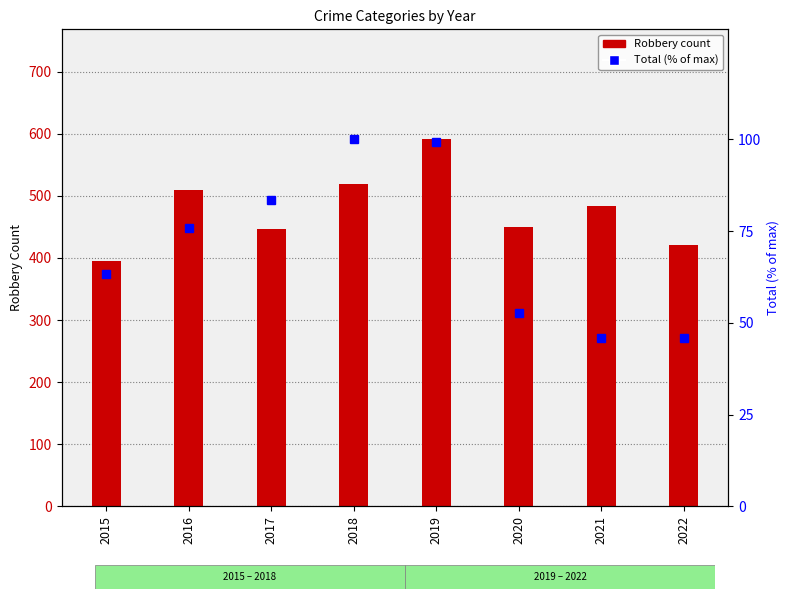

What is the difference between the second highest and minimum values in the Total (% of max) series?

53.5